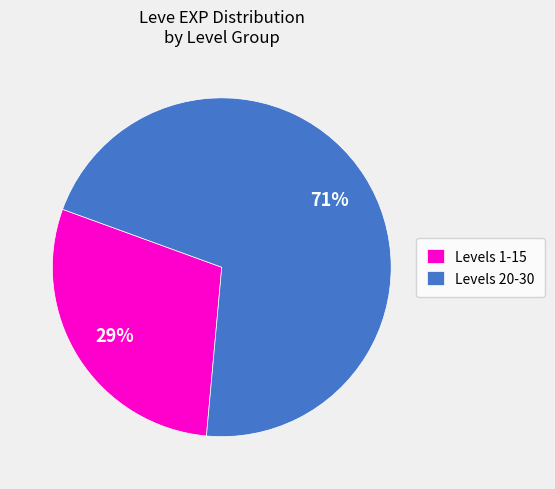

To the nearest percent, what portion does Levels 20-30 represent?

71%